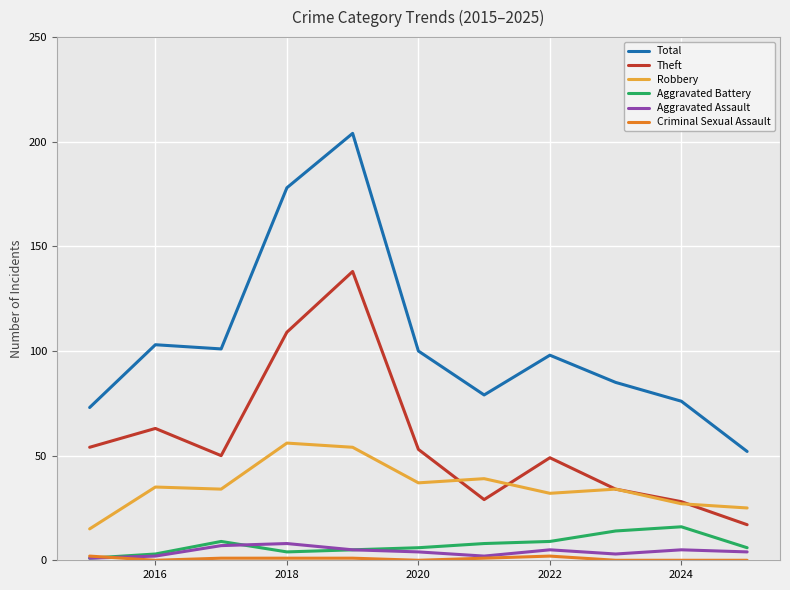

Which series has the largest range (max minus min)?

Total